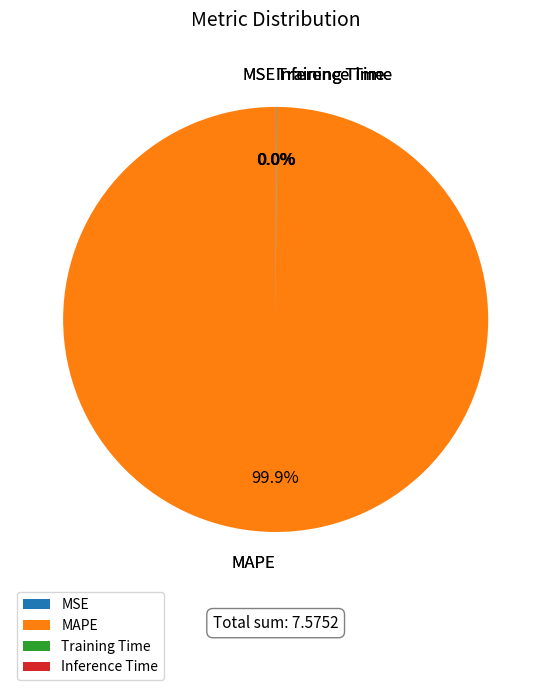

Which category accounts for the majority?

MAPE